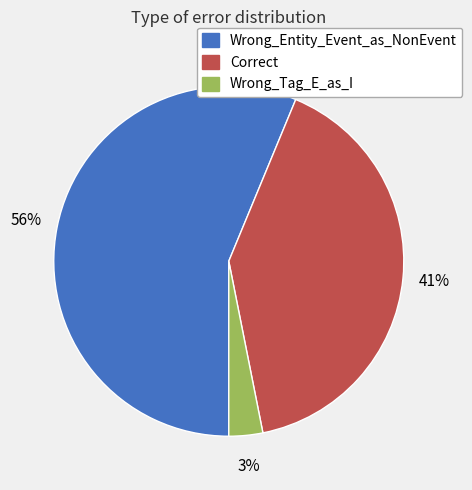

Is it true that Wrong_Entity_Event_as_NonEvent is 56% of the pie?

True